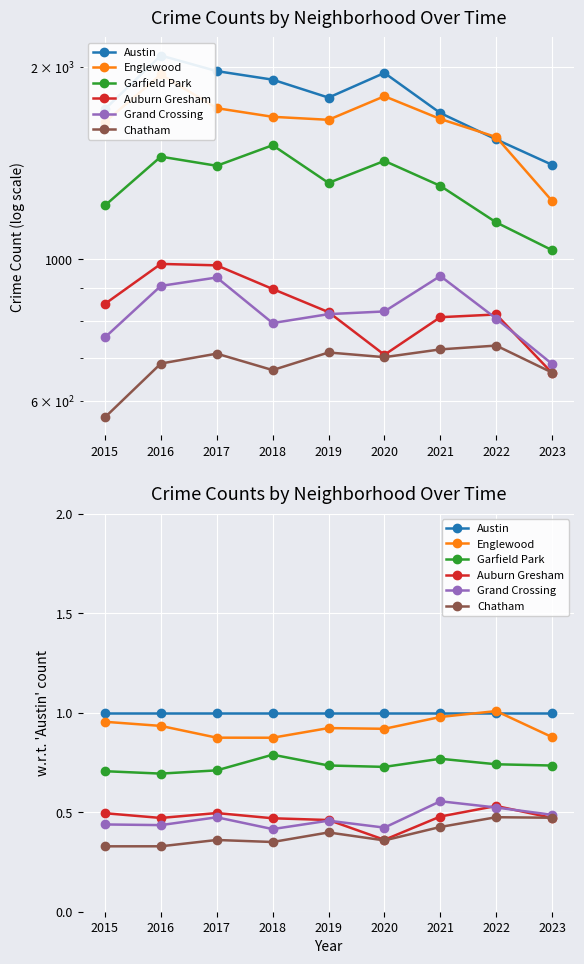

What is the value of the Englewood point at the 2nd from the left?

0.9